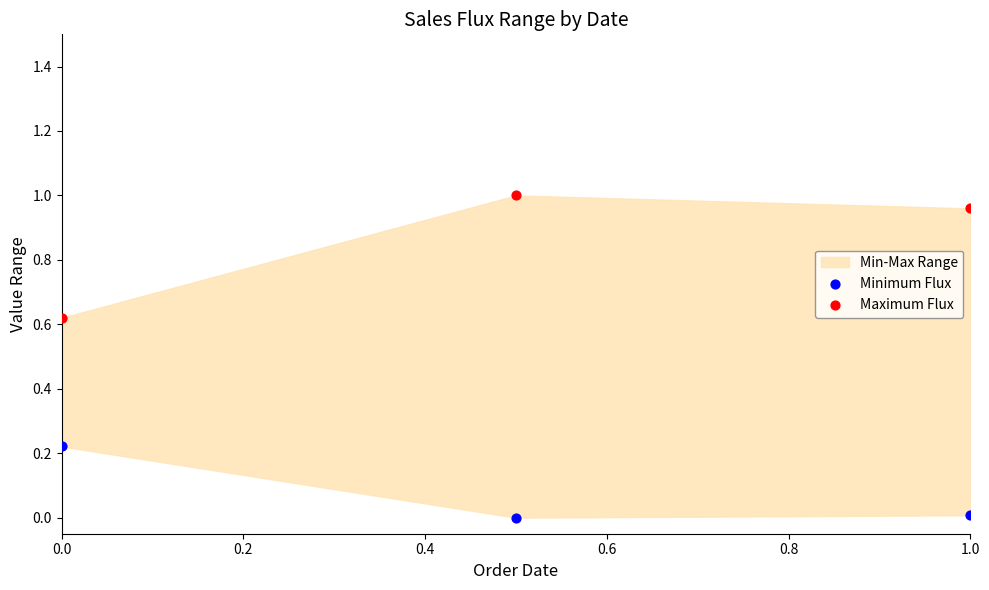

Across all data points, what is the average X value?

0.5